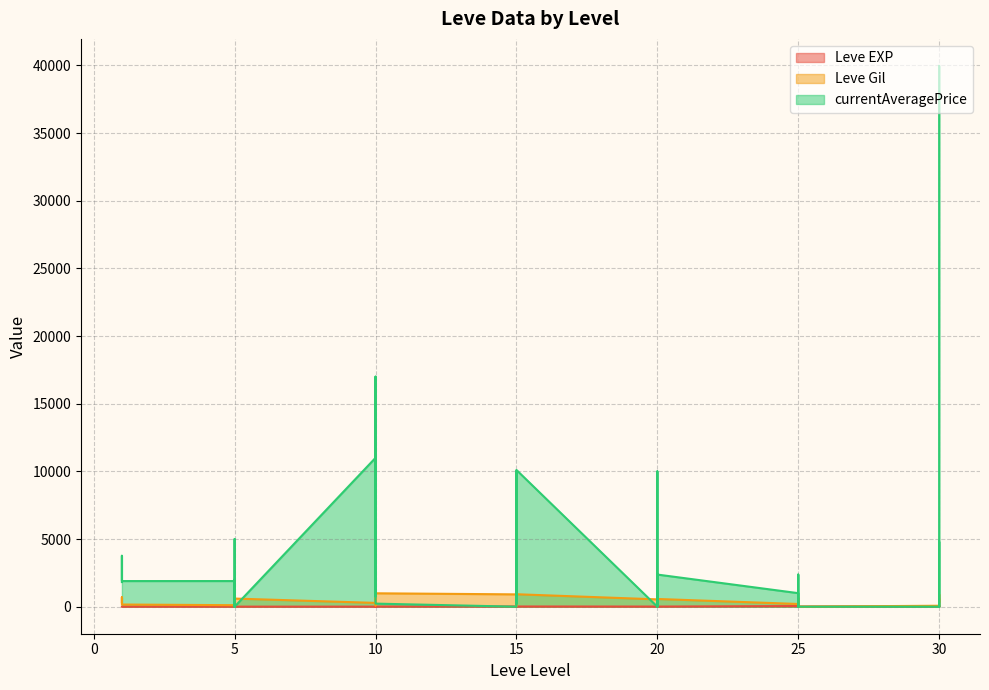

How many positive values does the Leve Gil series have?

36